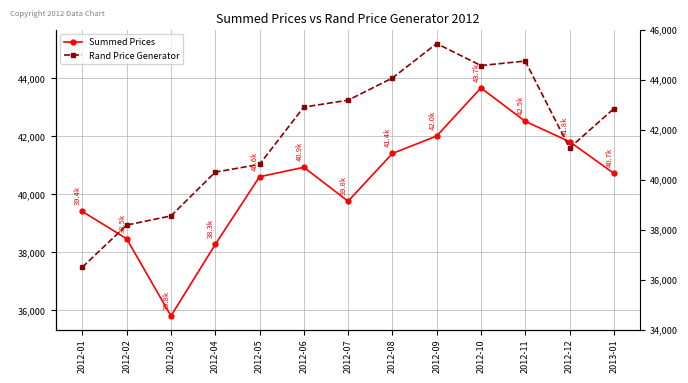

What are all the series names shown in the legend?

Summed Prices, Rand Price Generator